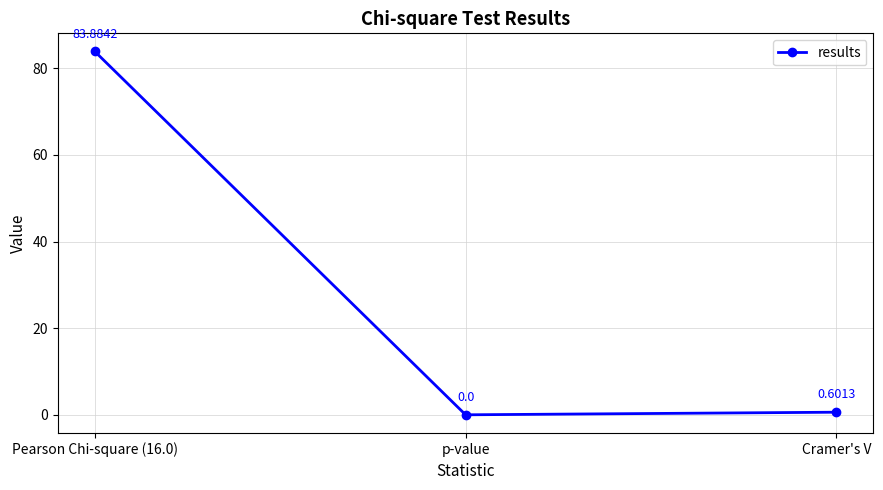

What is the sum of the values at p-value and Cramer's V?

0.6